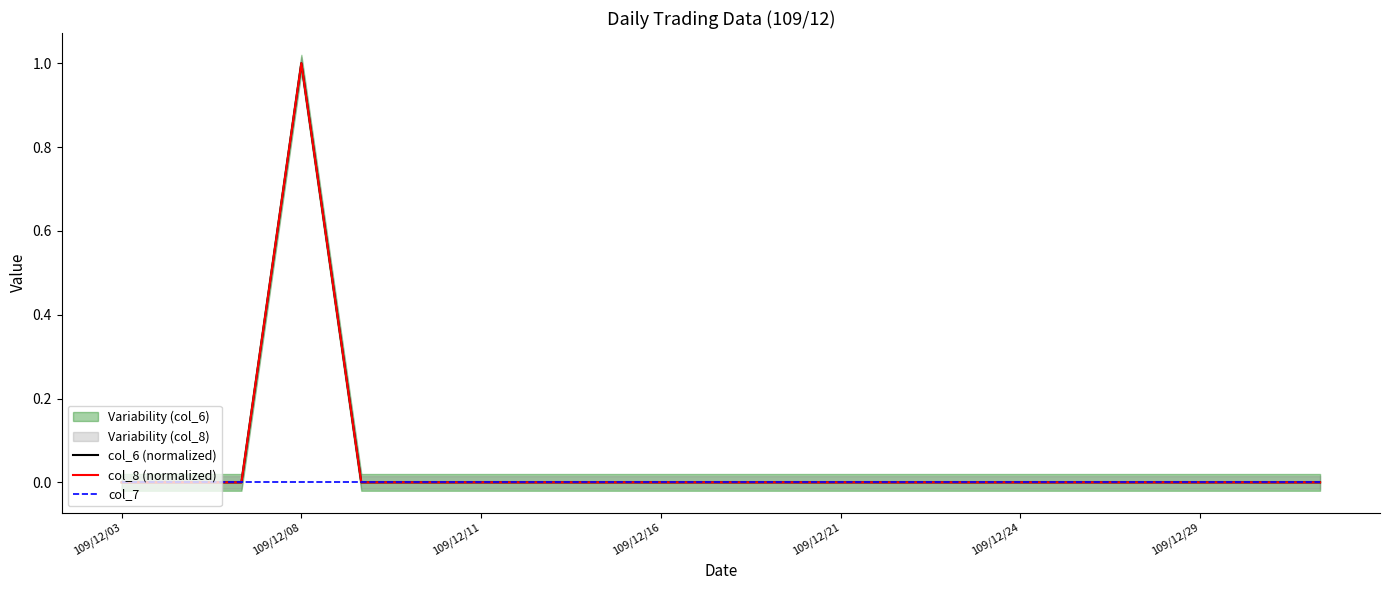

What position from the right is 17?

4